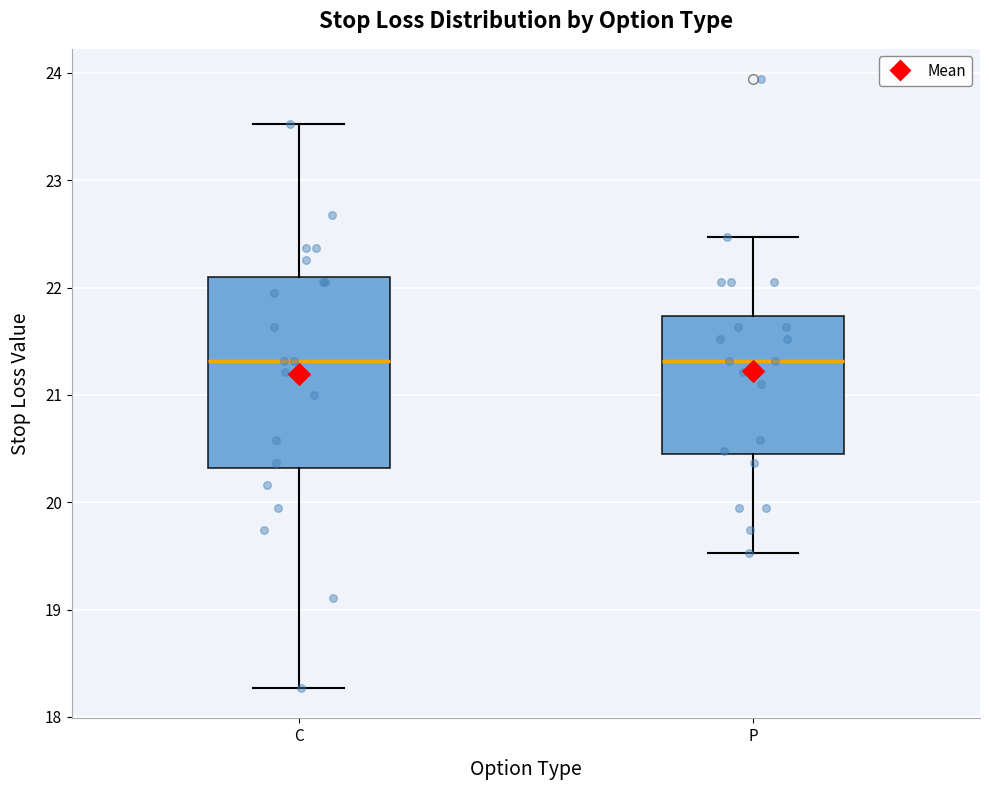

Reading left to right, read every box against the y-axis: the position of its median line, the range the box covers, and the ends of its whiskers. The values are not printed on the chart, so give them approximately, as read against the axis.

C: median 21.3, box 20.3 to 22.1, whiskers 18.3 to 23.5
P: median 21.3, box 20.4 to 21.7, whiskers 19.5 to 22.5